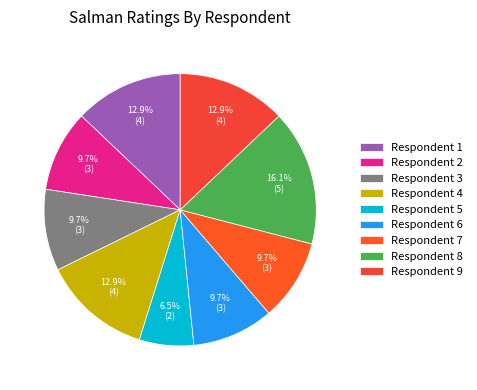

Which category has the smallest portion of the pie?

Respondent 5